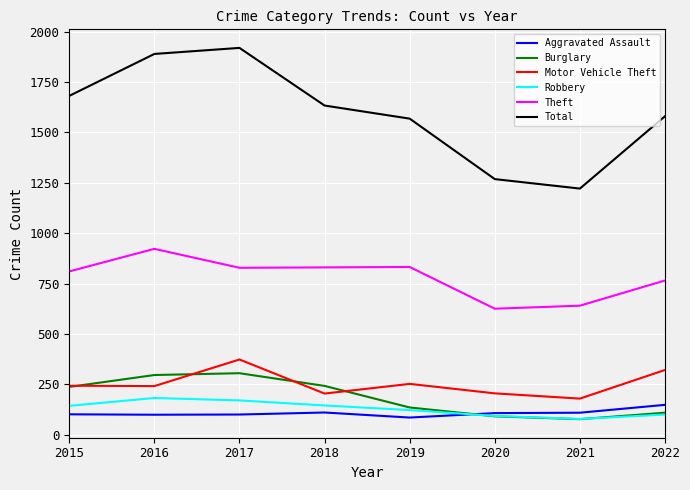

What is the approximate value of Total at 2018?

1633